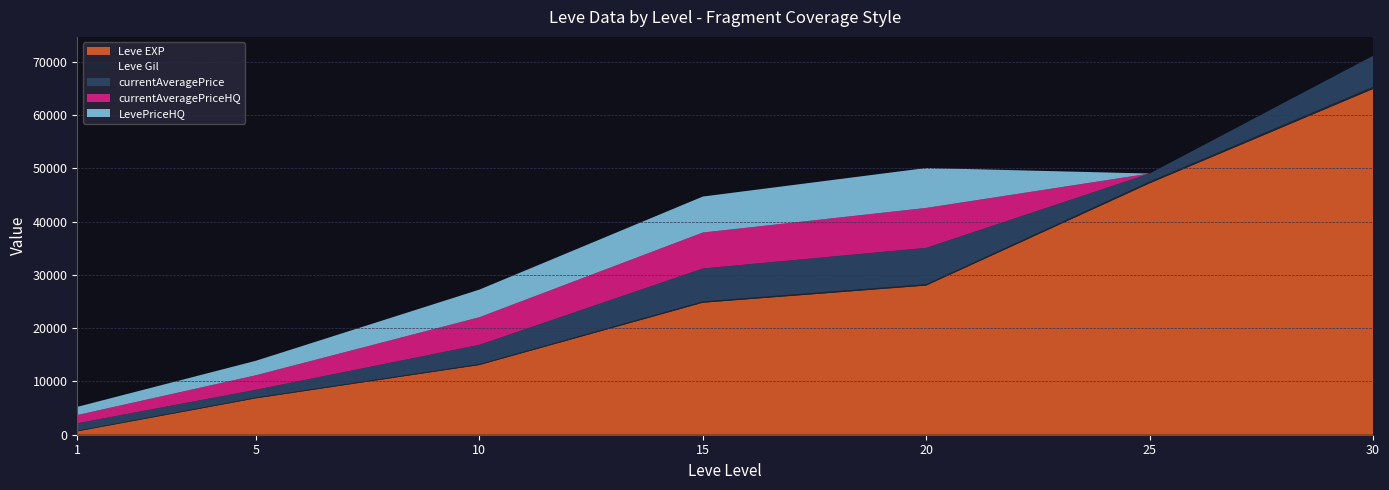

Reading right to left, transcribe all the data shown in this chart.

Leve EXP: 64910	47200	28010	24790	13090	6840	630
Leve Gil: 391	316	245	236	170	140	112
currentAveragePrice: 5836	1520	6830	6176	3618	1462	1406
currentAveragePriceHQ: 0	0	7495	6757	5183	2724	1541
LevePriceHQ: 0	0	7495	6757	5183	2724	1541